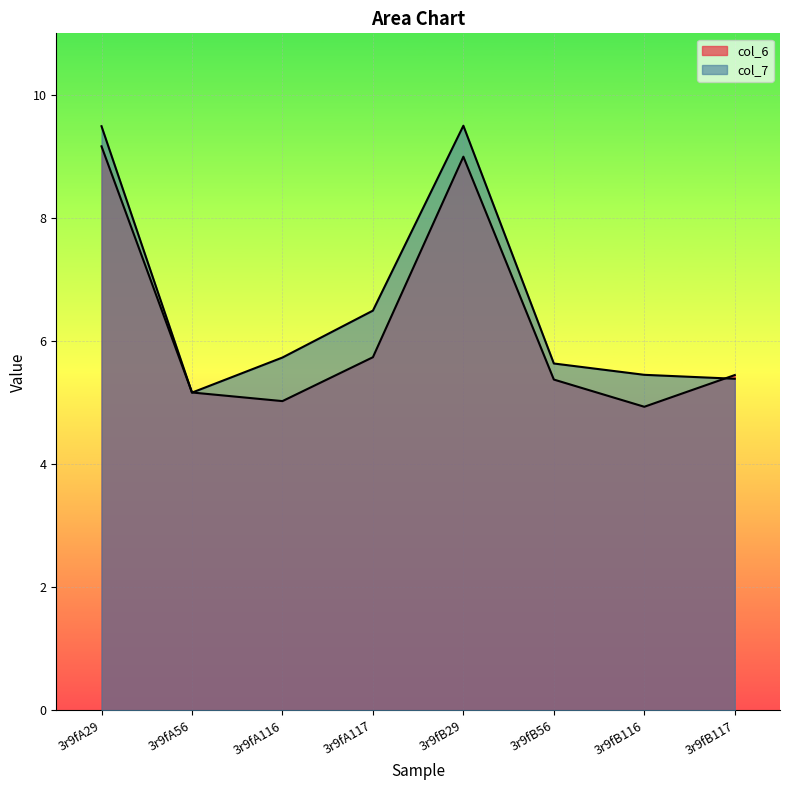

What is the minimum value for col_6?

4.9